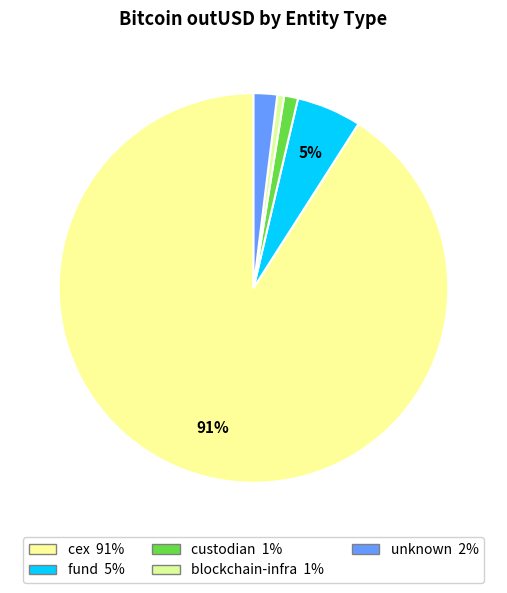

Count the number of slices in the pie.

5